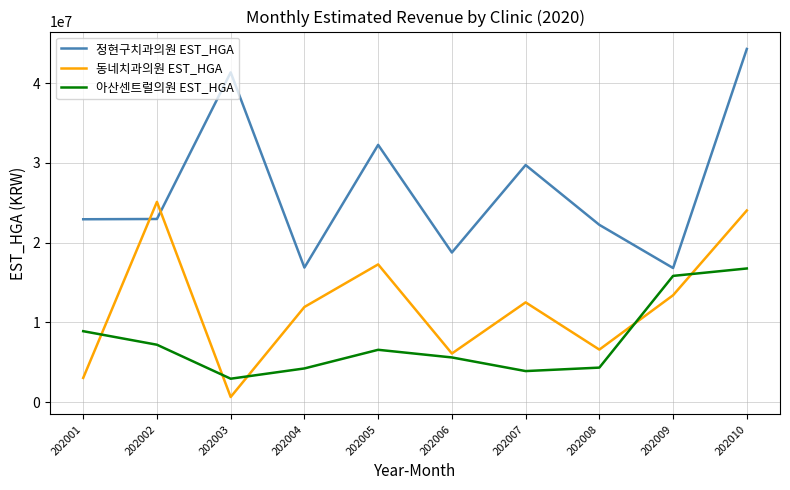

What is the maximum value for 동네치과의원 EST_HGA?

25107748